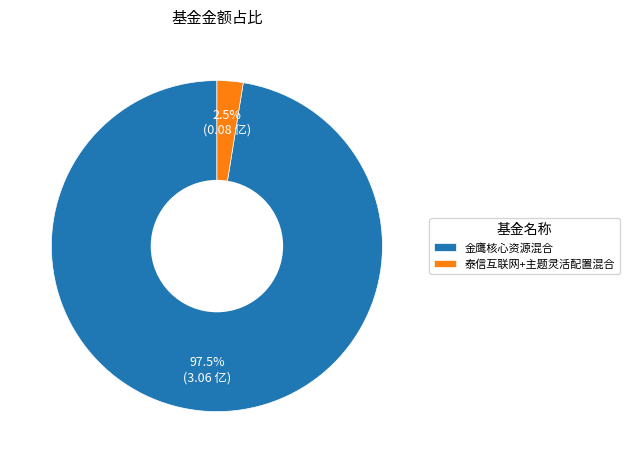

Which category accounts for the majority?

金鹰核心资源混合